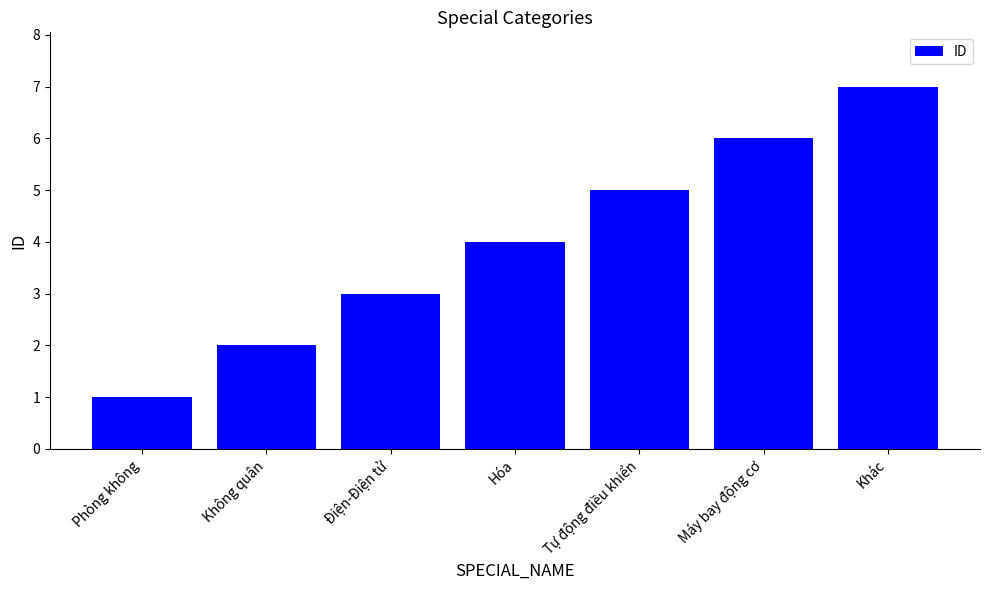

Does the chart contain stacked bars?

No